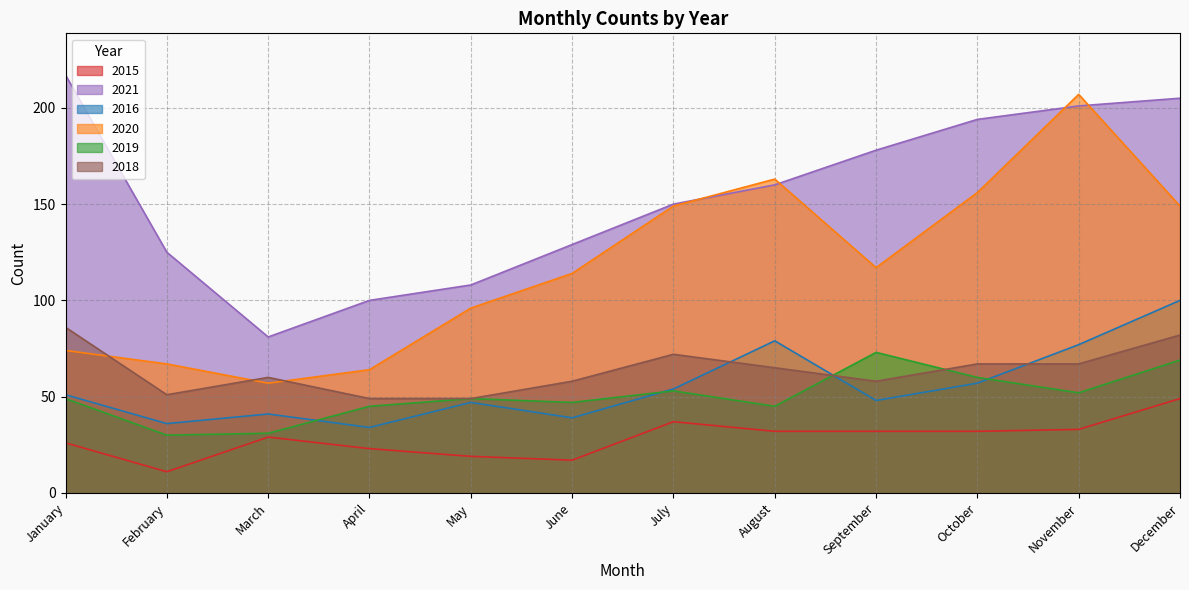

Between which two adjacent categories do 2020 and 2021 first intersect?

July and August